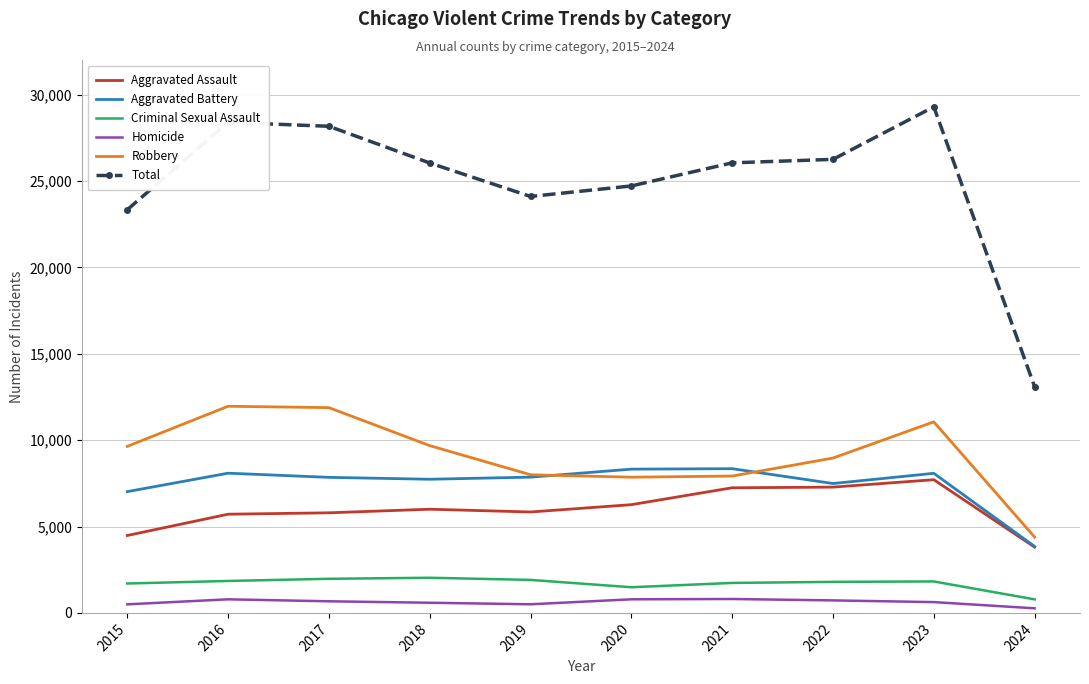

What is the sum of all Aggravated Assault values?

60127